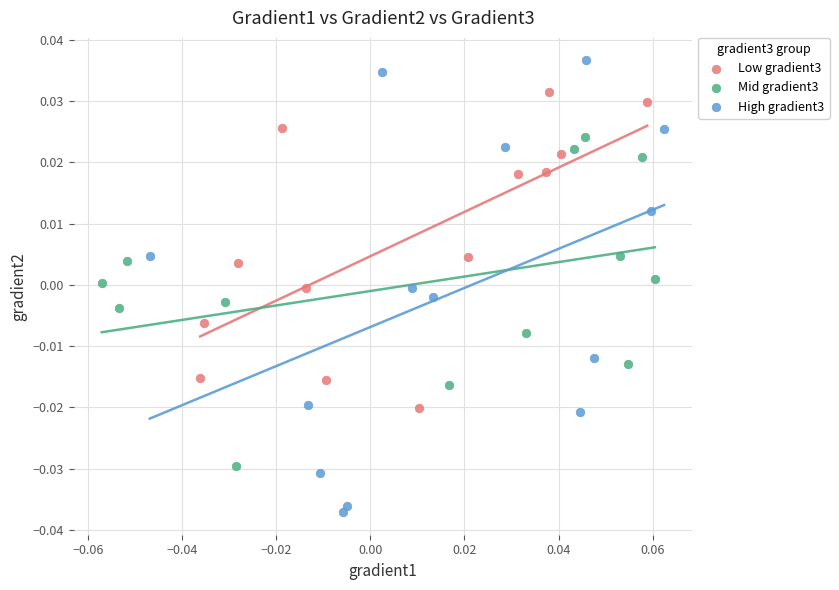

Which series contains the highest Y value?

High gradient3